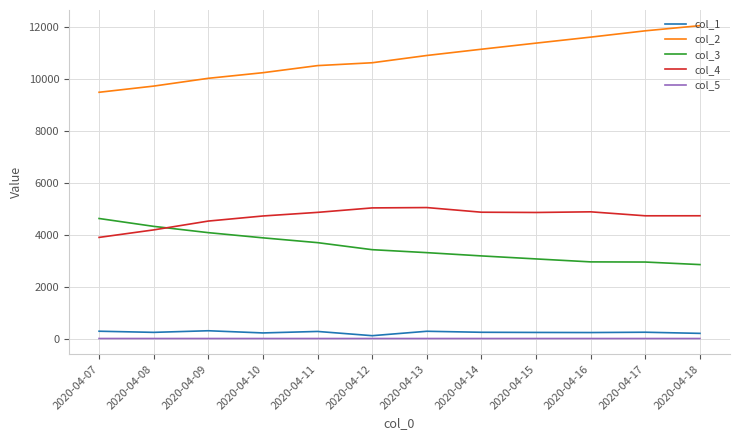

What value does the col_2 series have at 2020-04-16?

11608.0